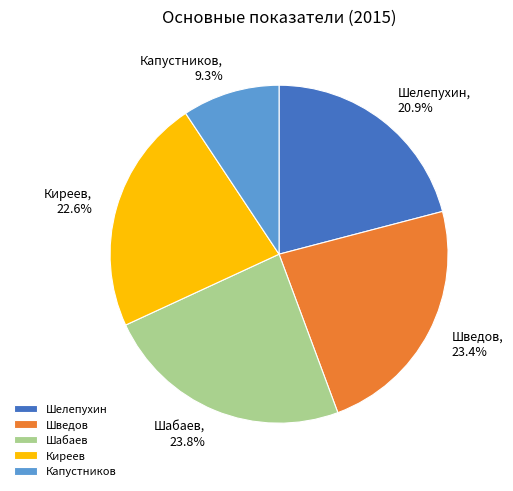

To the nearest percent, what is the difference between the Капустников and Шведов slice percentages?

14%